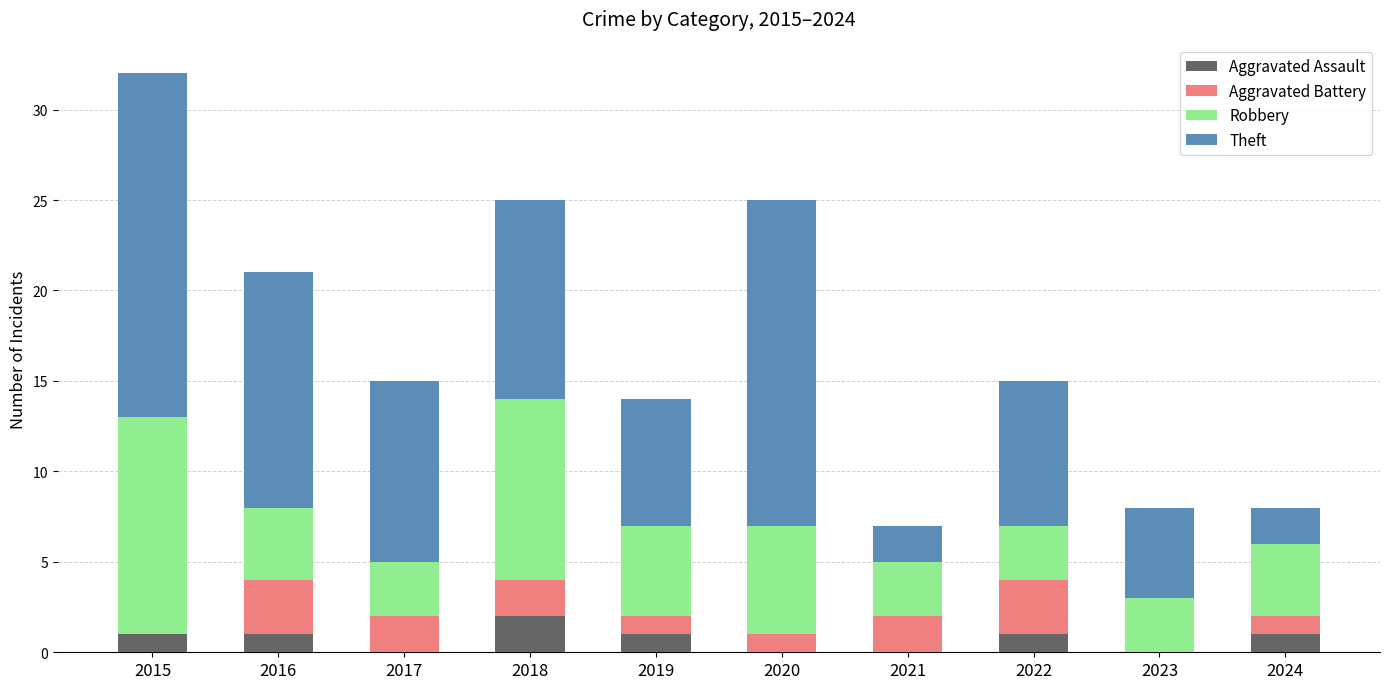

What are all the series names shown in the legend?

Aggravated Assault, Aggravated Battery, Robbery, Theft